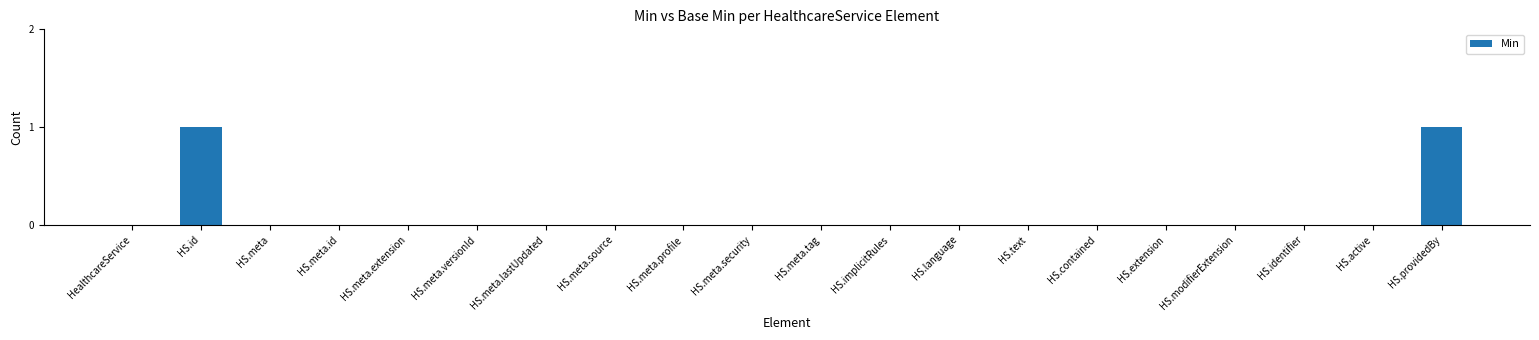

True or false: the data shows 0 at HS.language.

True